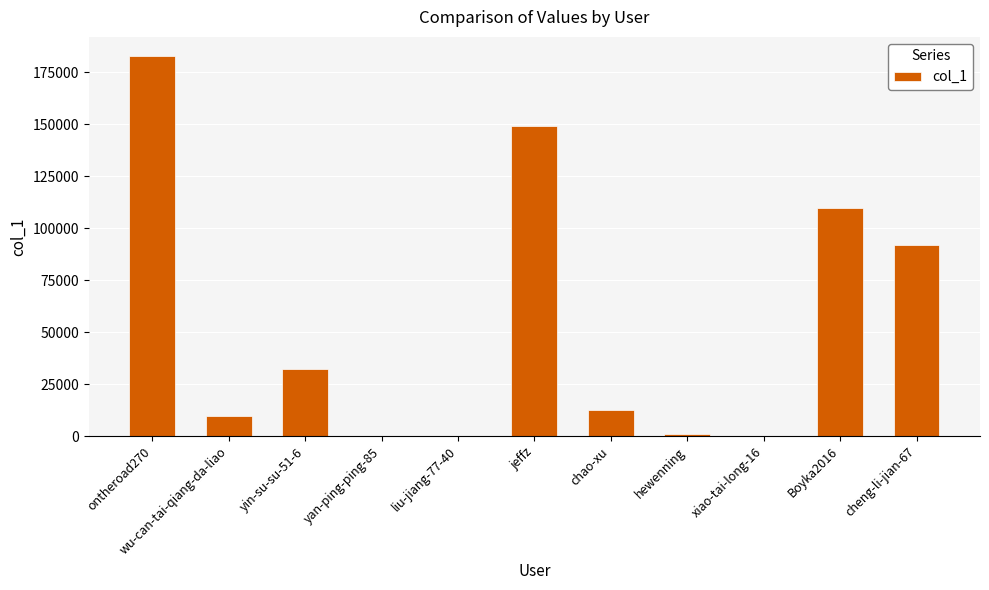

What is the maximum value shown in the chart?

182919